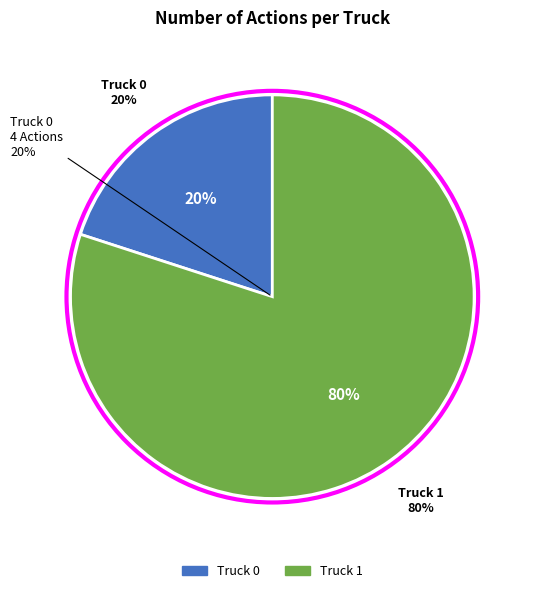

How many segments does this pie chart have?

2